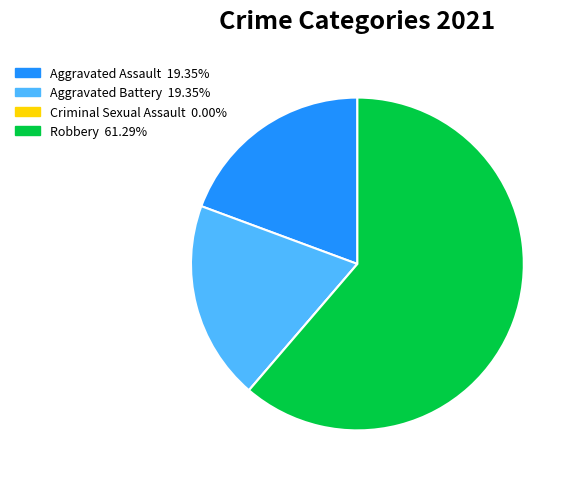

Approximately how many times larger is the value at Aggravated Battery 19.35% compared to Robbery 61.29%?

0.3